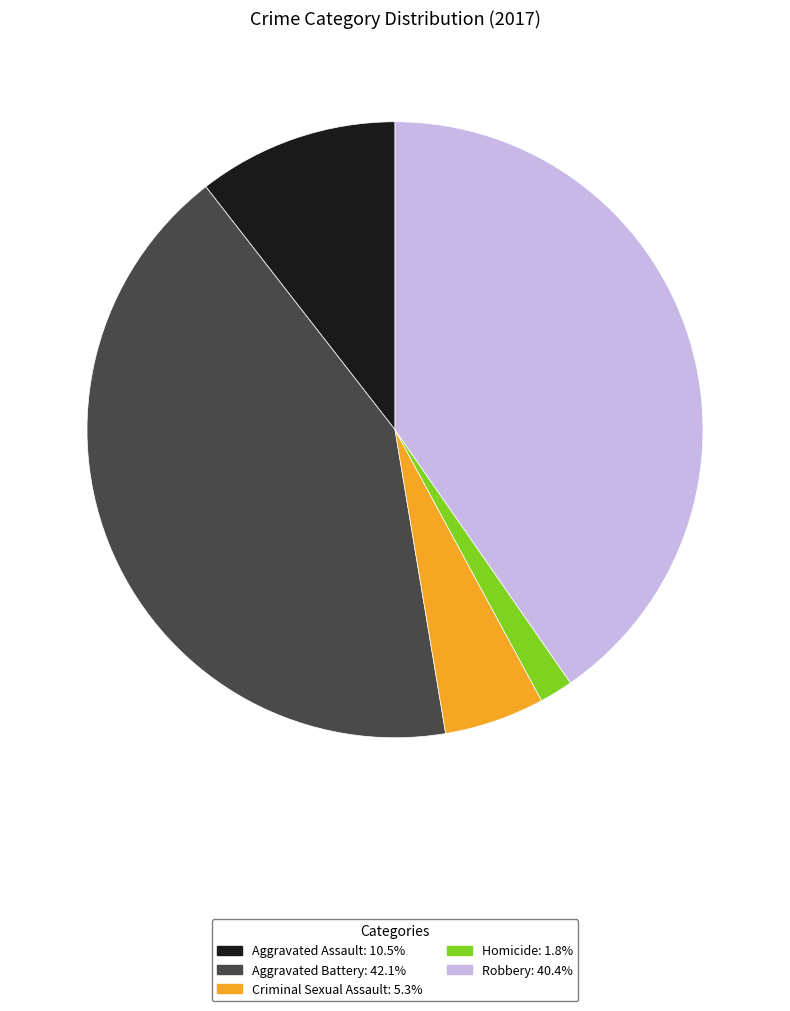

What is the largest slice in the pie chart?

Aggravated Battery